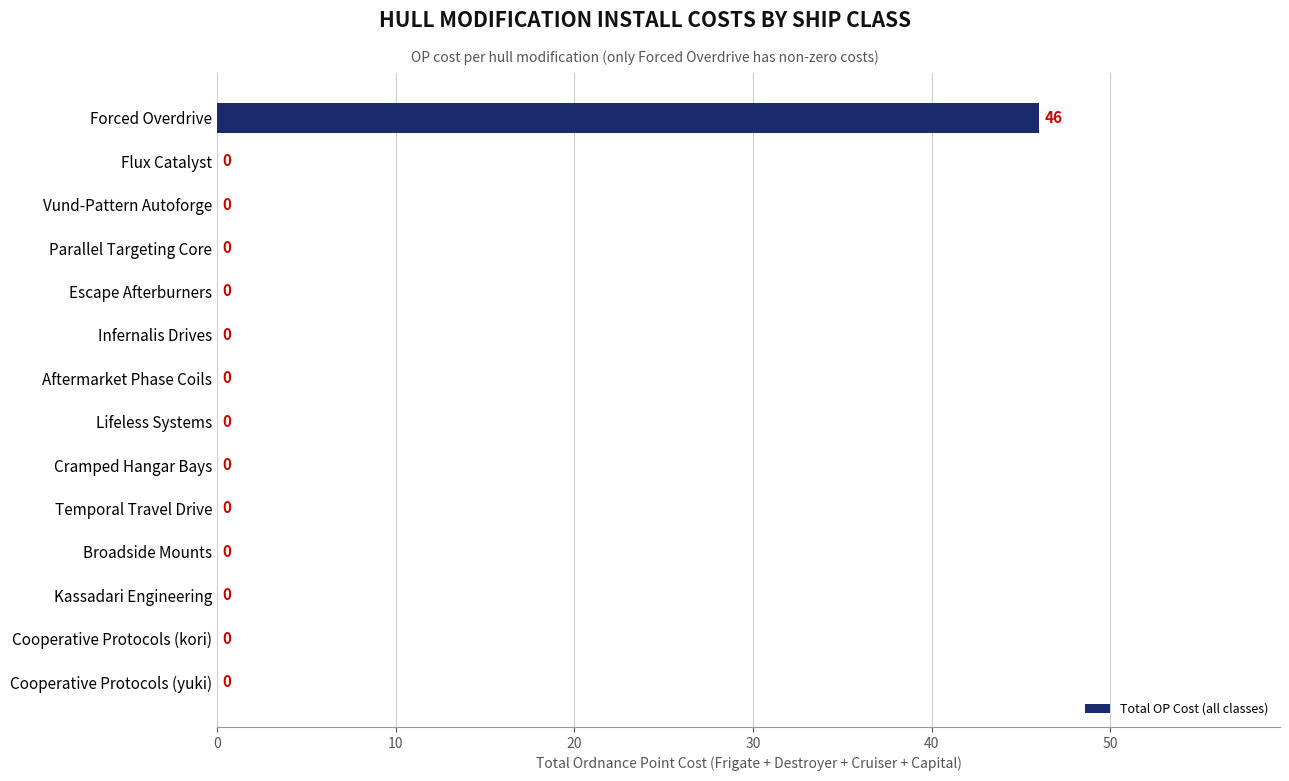

Reading bottom to top, transcribe all the data shown in this chart.

Cooperative Protocols (yuki)=0	Cooperative Protocols (kori)=0	Kassadari Engineering=0	Broadside Mounts=0	Temporal Travel Drive=0	Cramped Hangar Bays=0	Lifeless Systems=0	Aftermarket Phase Coils=0	Infernalis Drives=0	Escape Afterburners=0	Parallel Targeting Core=0	Vund-Pattern Autoforge=0	Flux Catalyst=0	Forced Overdrive=46